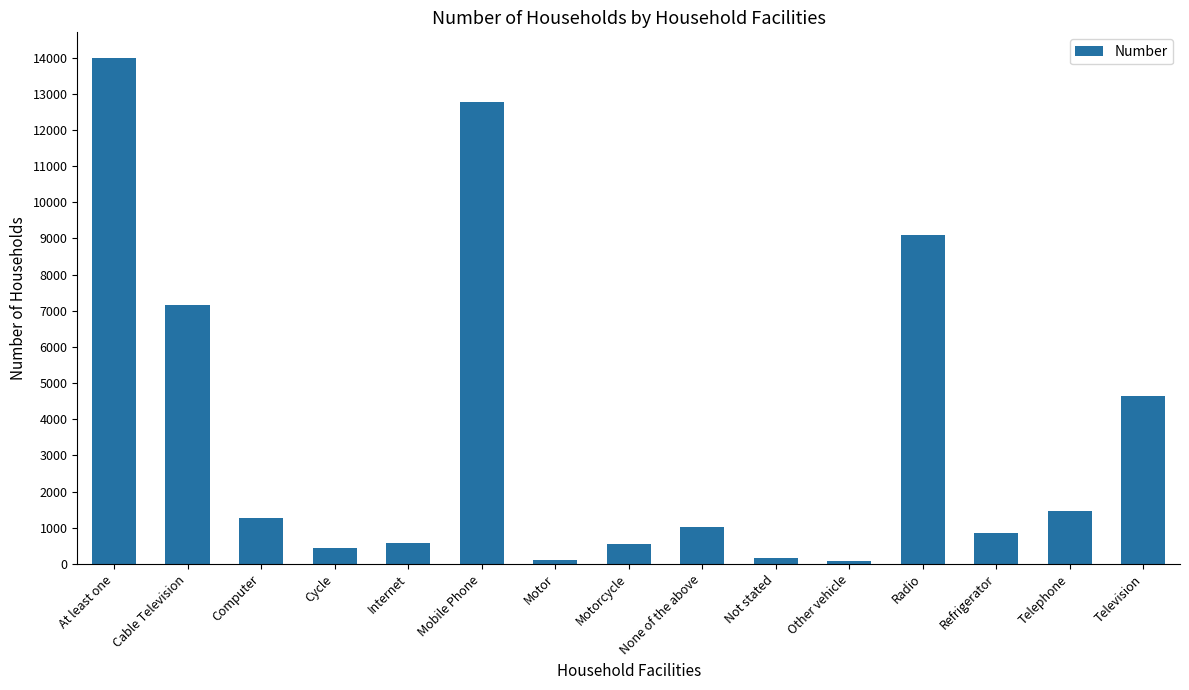

What is the sum of the values at Mobile Phone and Other vehicle?

12855